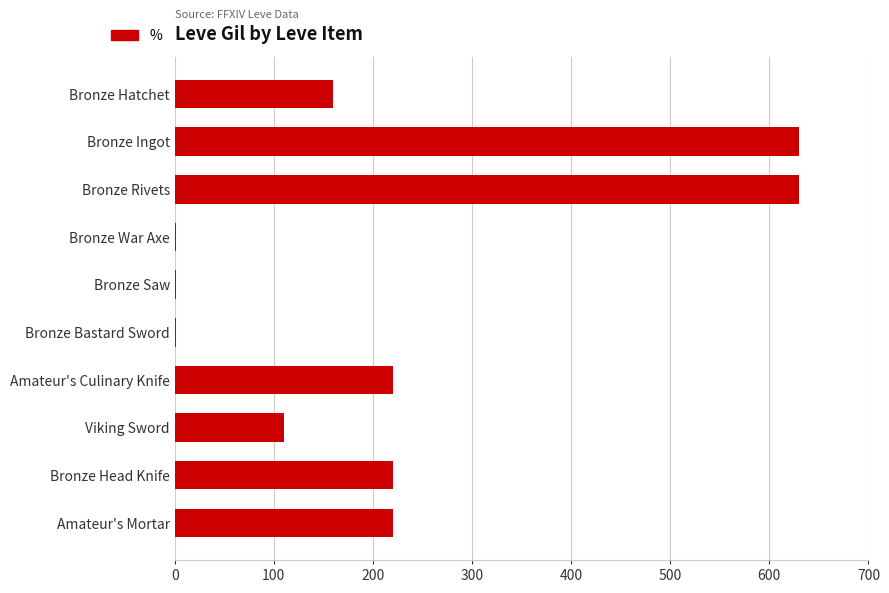

What is the maximum value shown in the chart?

630